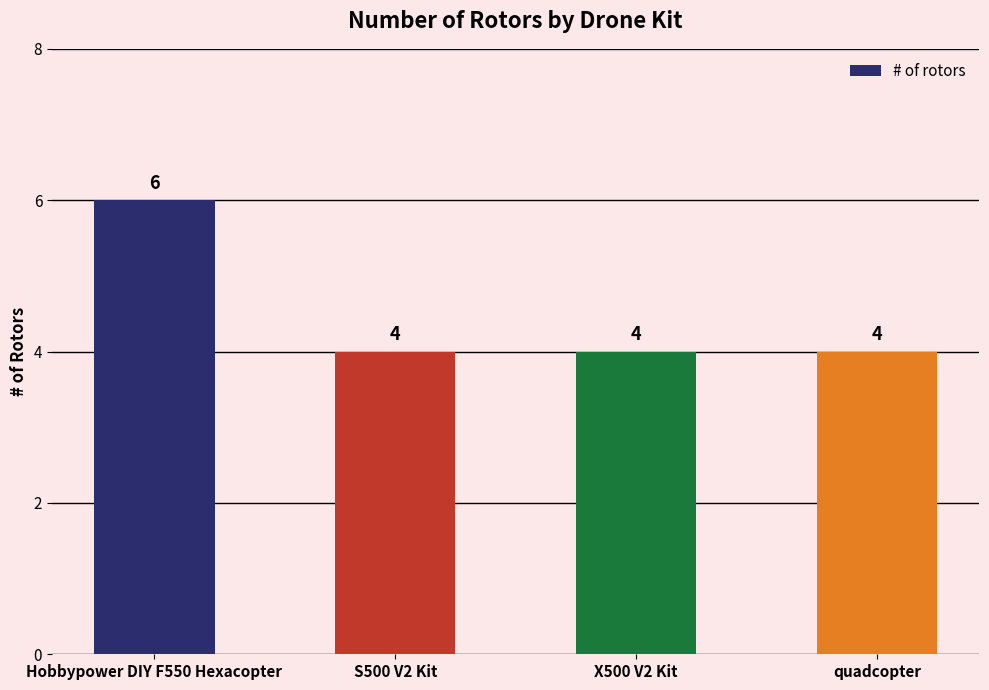

What is the sum of the values at S500 V2 Kit and quadcopter?

8